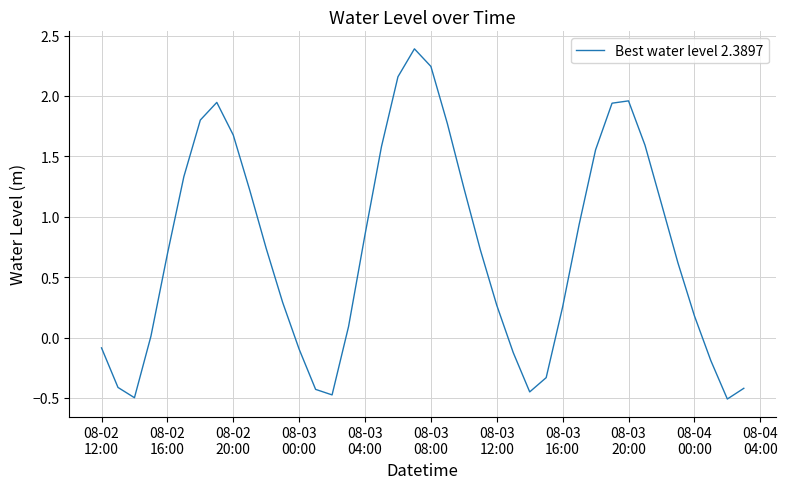

What is the difference between the second highest and second lowest values?

2.7